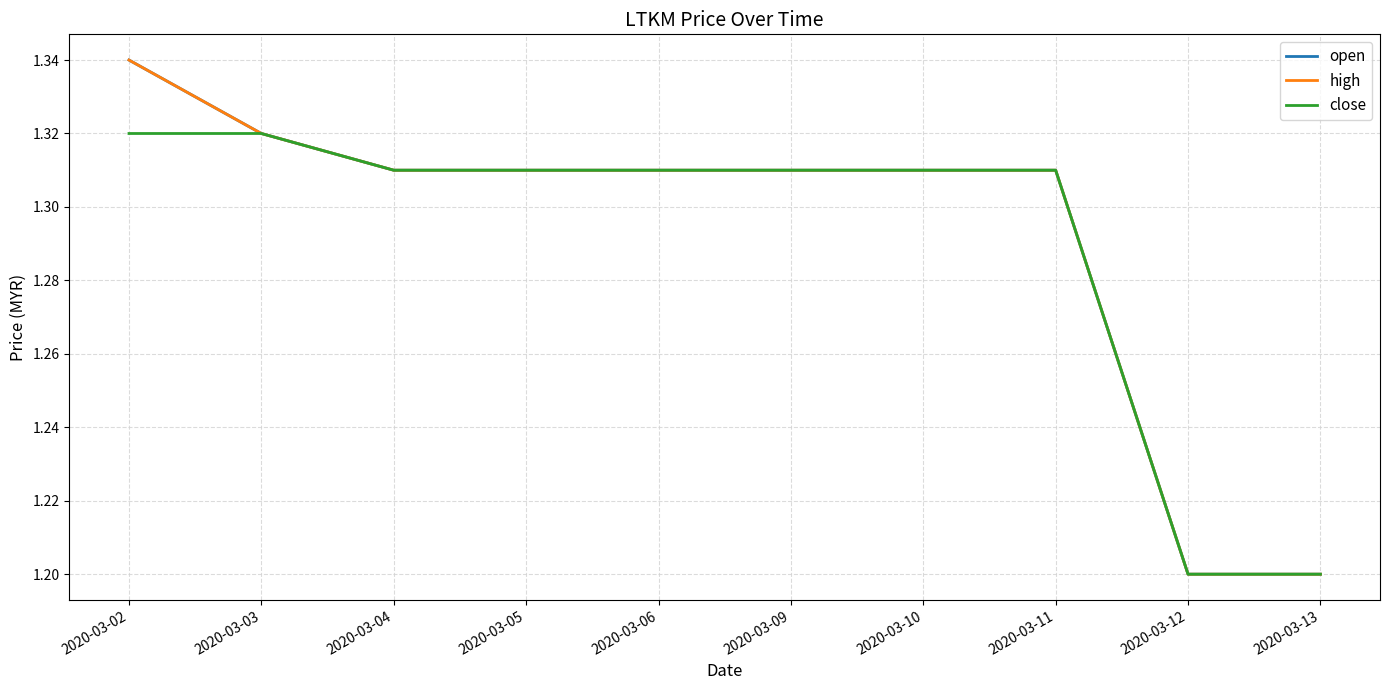

The open series shows 1.3 at 2020-03-02. True or false?

True